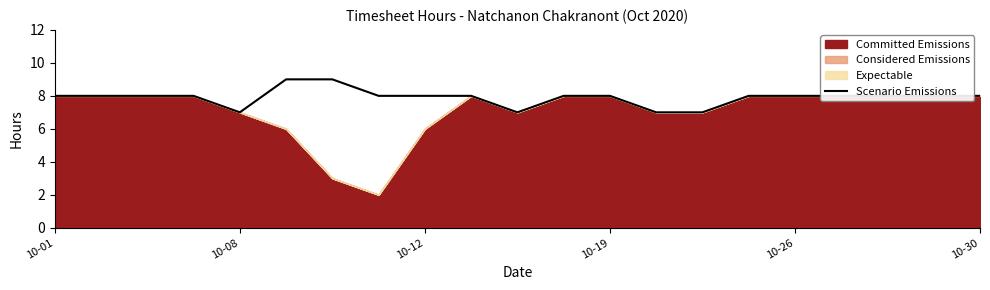

What is the average value?

8